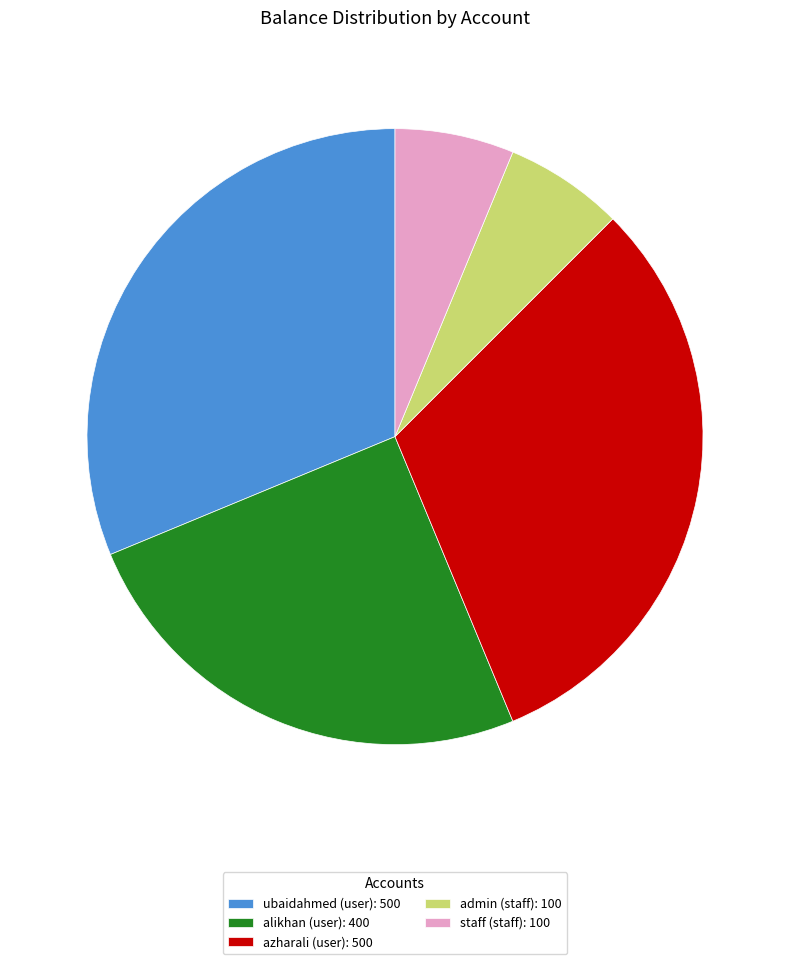

Is it true that staff (staff): 100 is 15% of the pie?

False